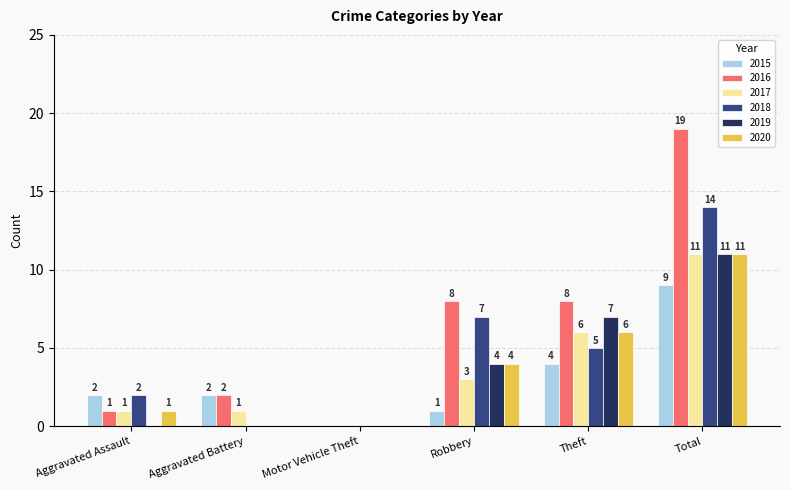

Is the value of 2015 at Robbery greater than the value of 2019 at Robbery?

No